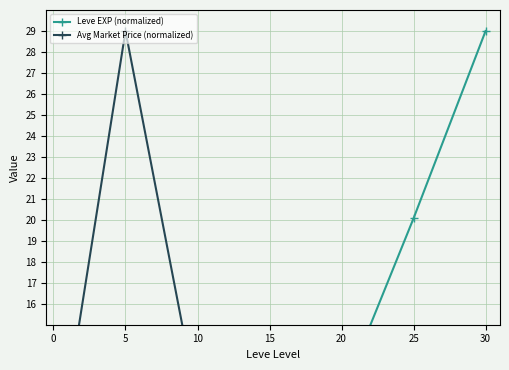

Is it true that Avg Market Price (normalized) equals 2.7 at 15?

False